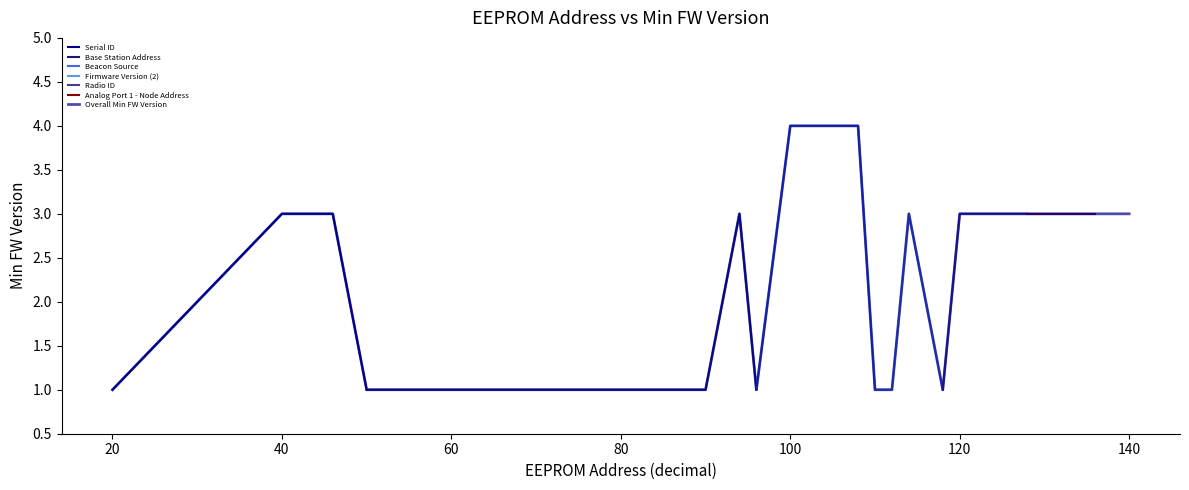

How many values are between 1 and 3?

18